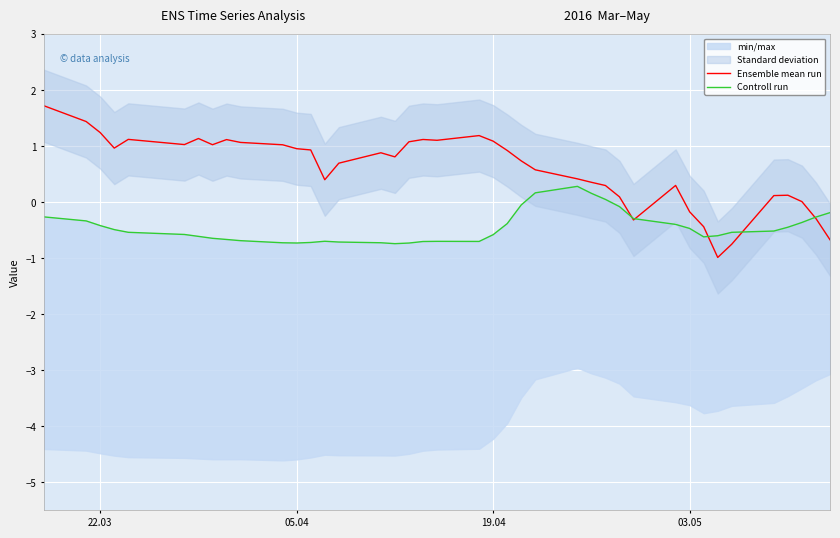

Which category has the highest value across all series?

22.03